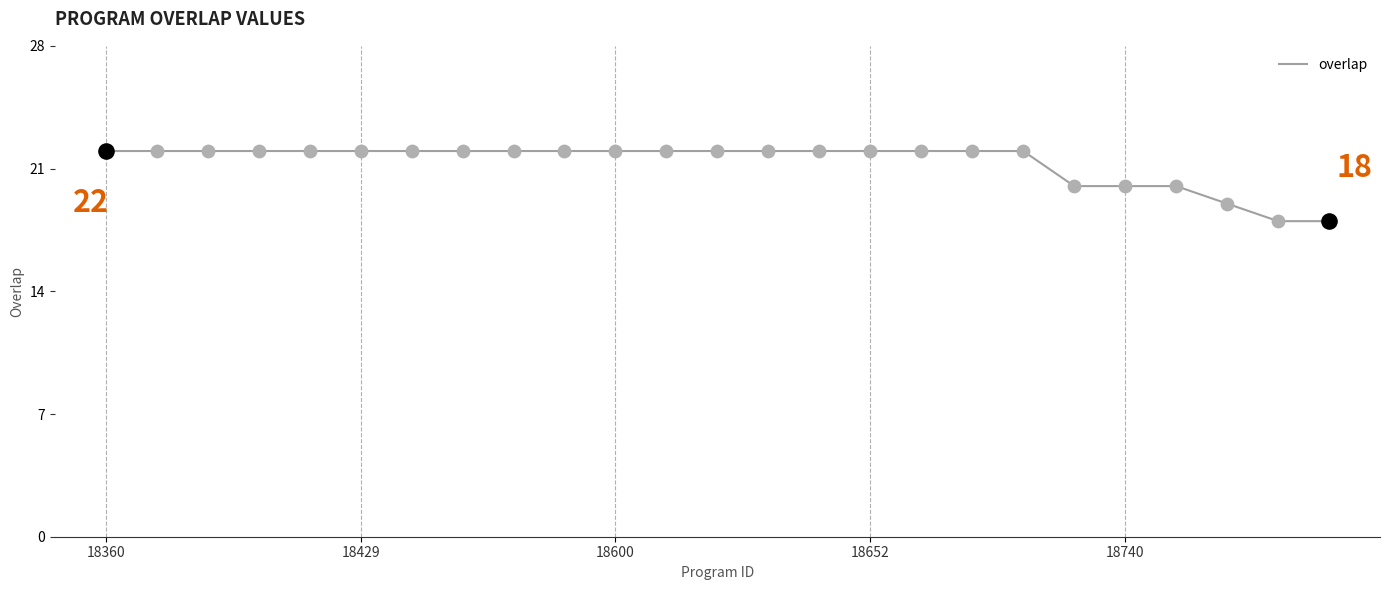

What is the difference between the maximum and minimum values?

4